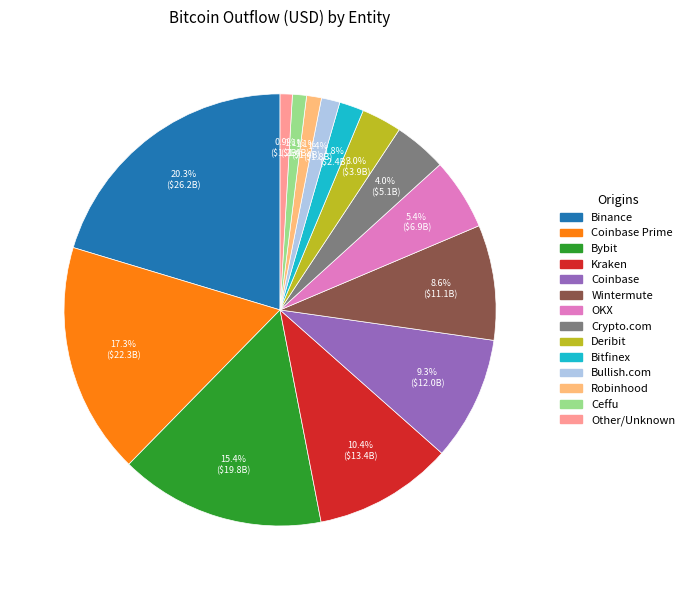

Does any single category account for the majority?

No